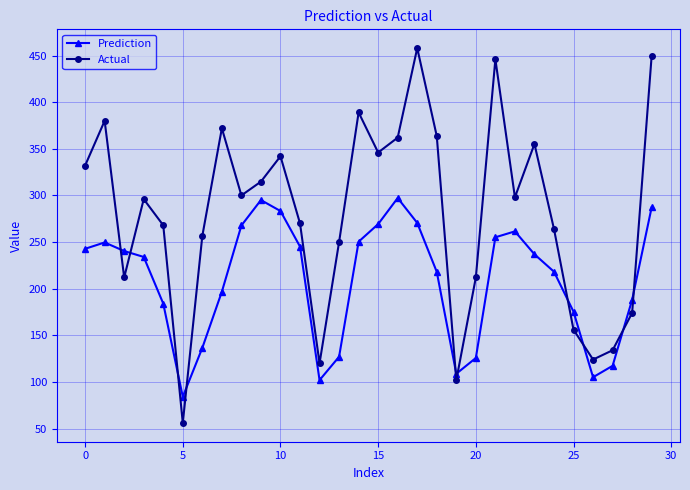

How many intersections are there between Prediction and Actual?

10